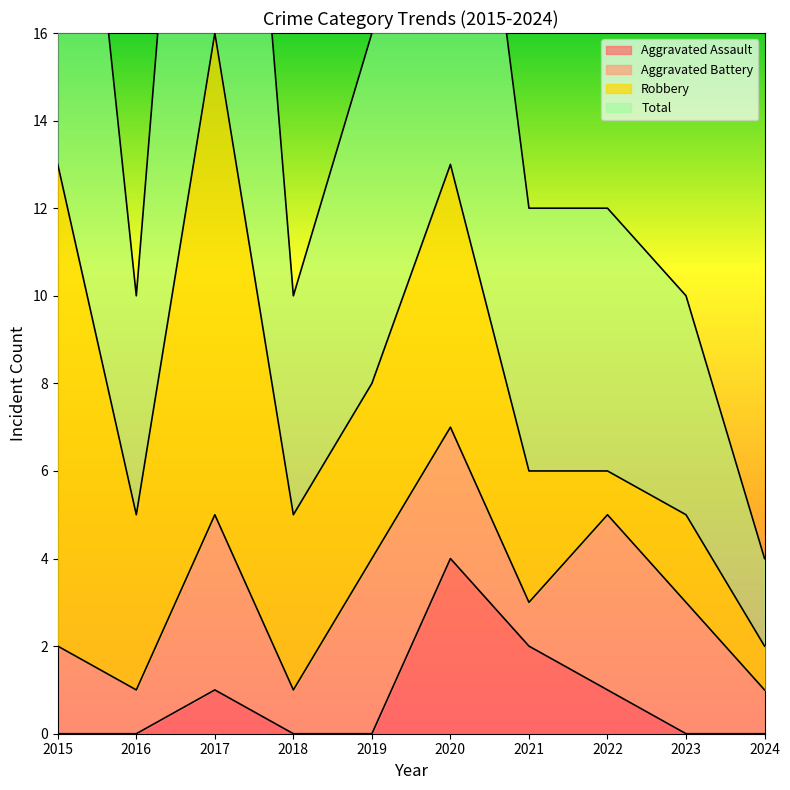

Which label corresponds to the largest value in the chart?

2017